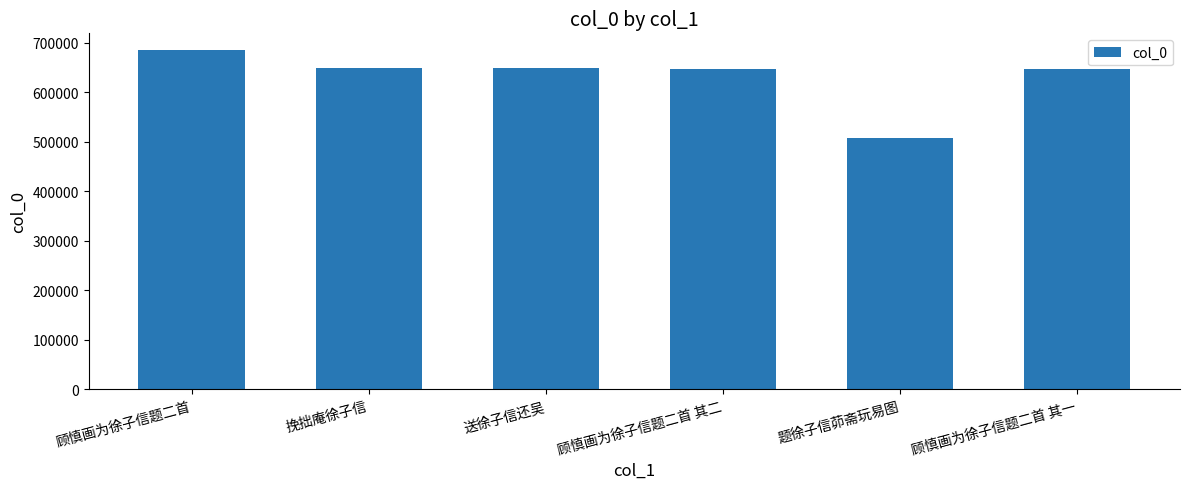

What is the difference between the maximum and minimum values?

178034